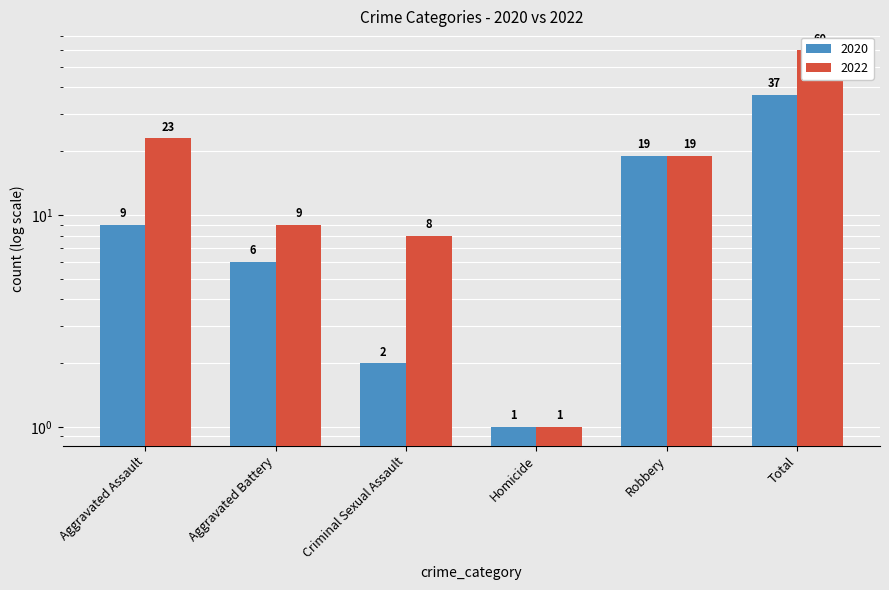

Between Aggravated Battery and Criminal Sexual Assault, which series saw the biggest shift?

2020